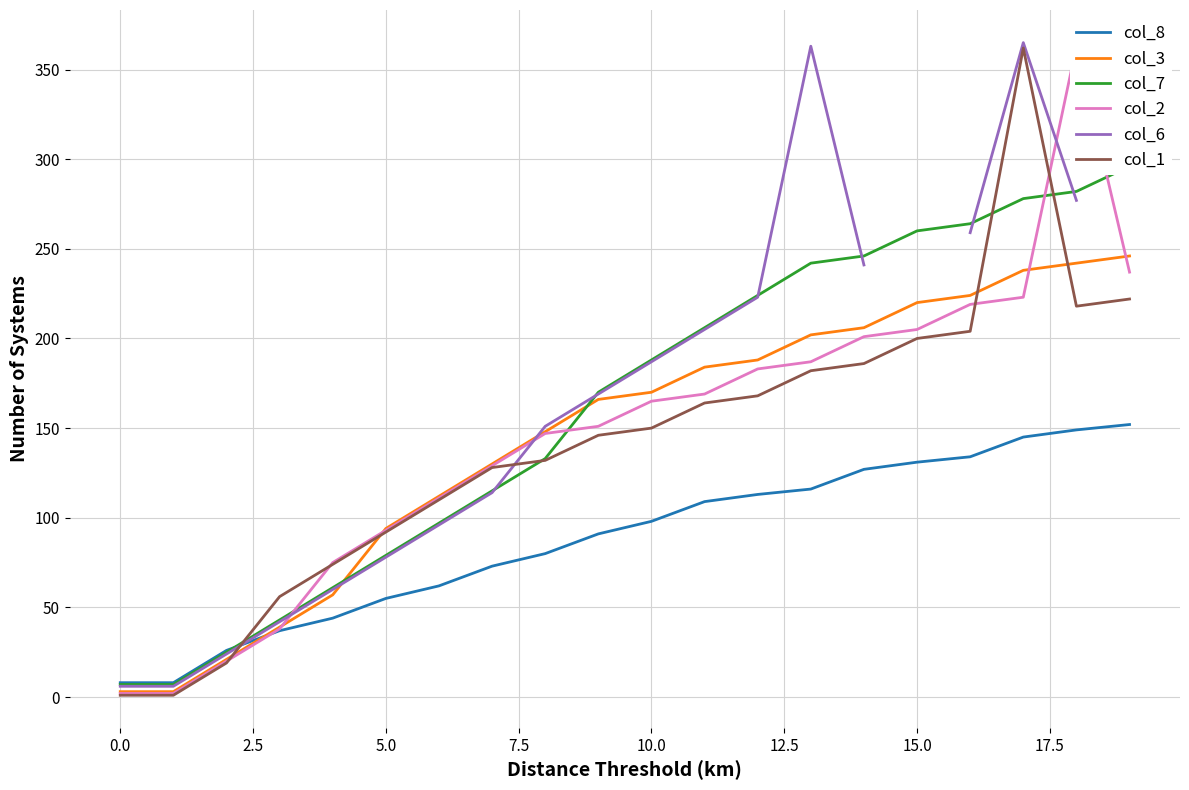

Count the number of data series in this chart.

6